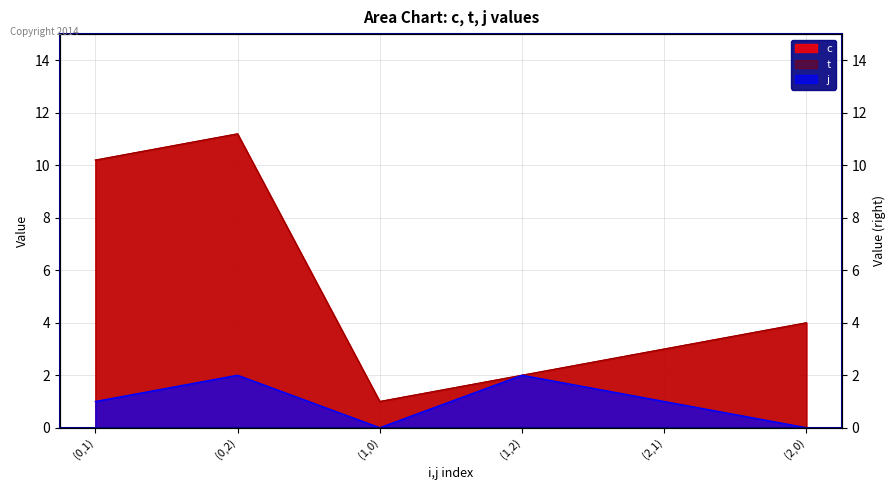

What is the difference between the second highest and minimum values in the j series?

2.0